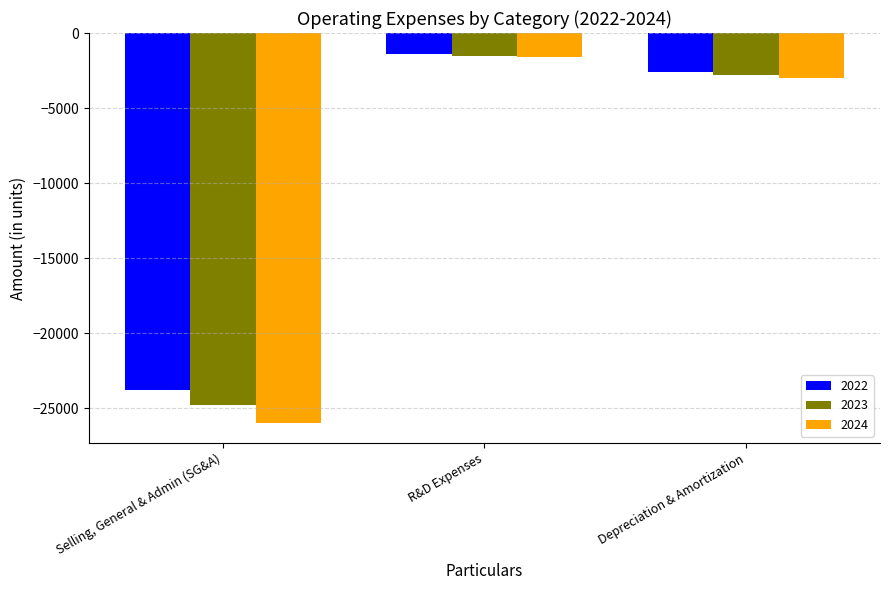

At which category does the chart reach its peak across all series?

R&D Expenses